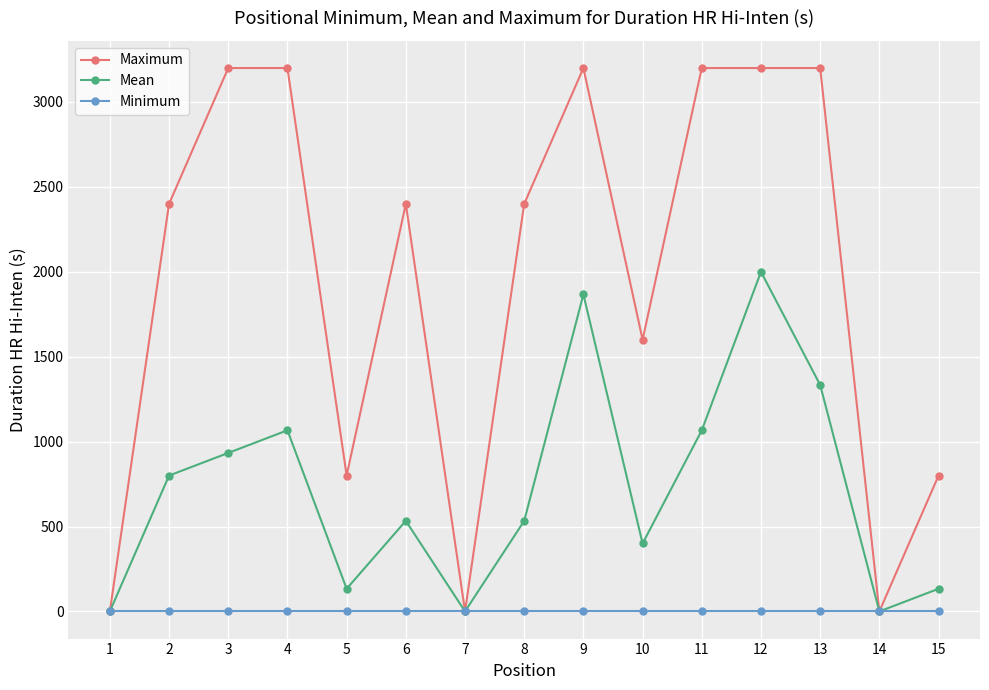

Which series has the largest range (max minus min)?

Maximum